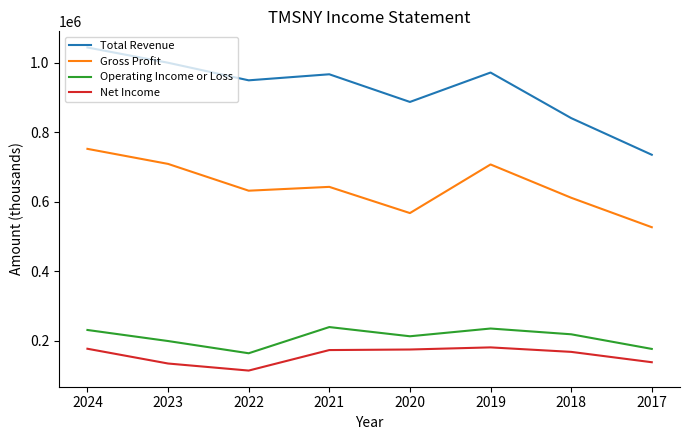

How many interior local valleys does the Total Revenue series have?

2